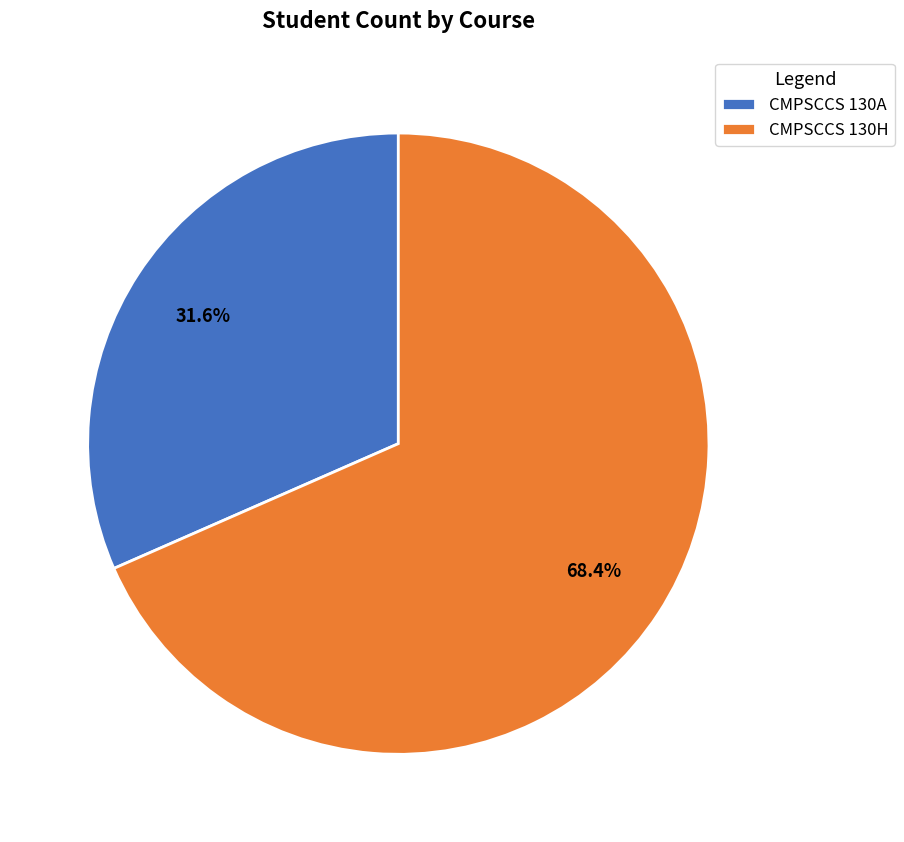

How many slices are in this pie chart?

2